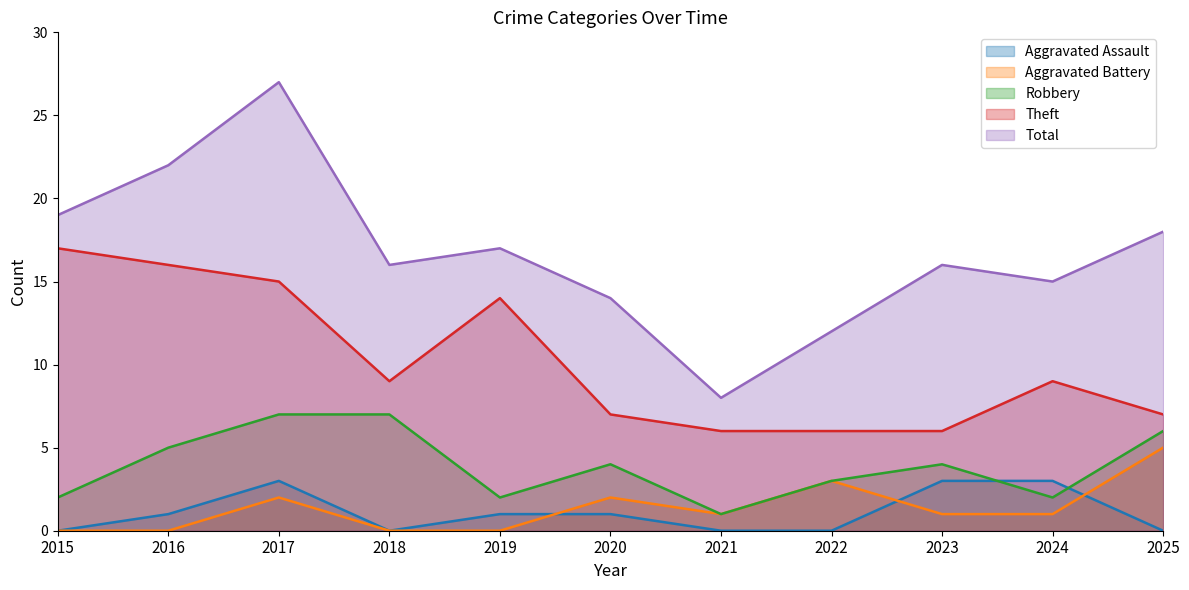

True or false: Theft and Robbery cross at least once.

False